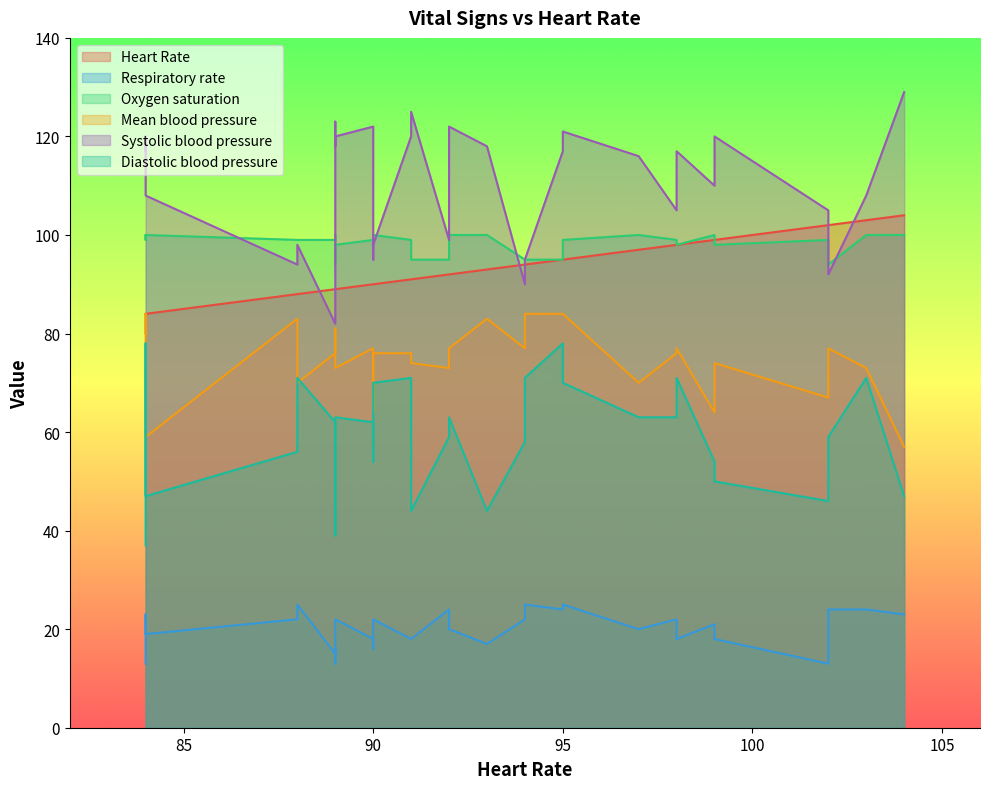

Does the chart have visible grid lines?

No